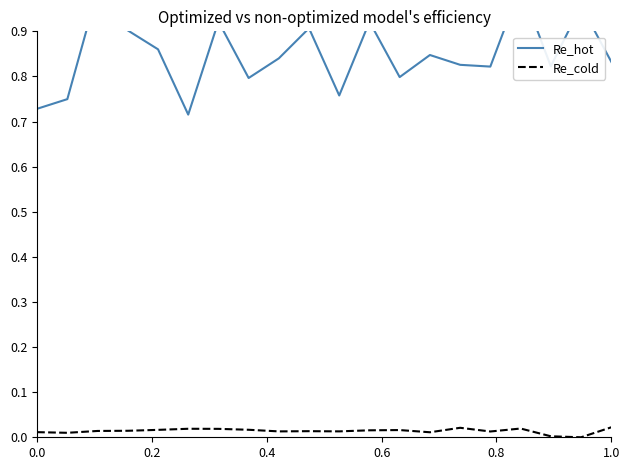

List the series in order of their peak value, highest first.

Re_hot, Re_cold